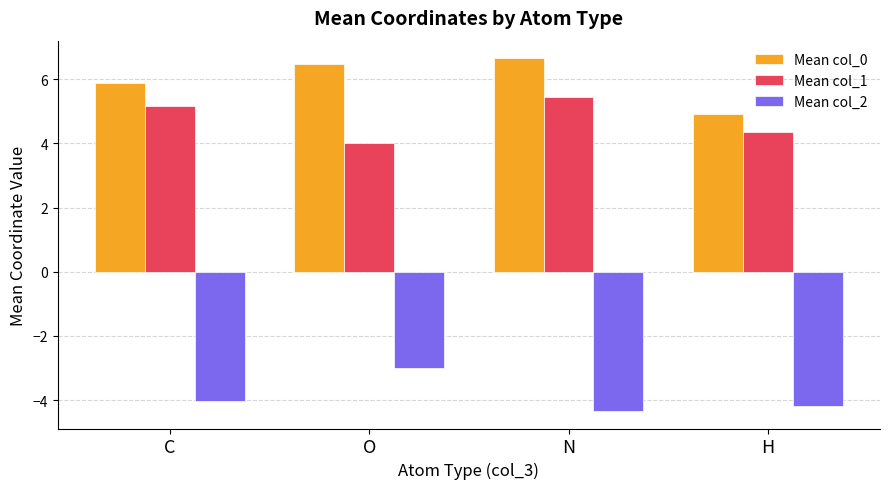

What are all the series names shown in the legend?

Mean col_0, Mean col_1, Mean col_2